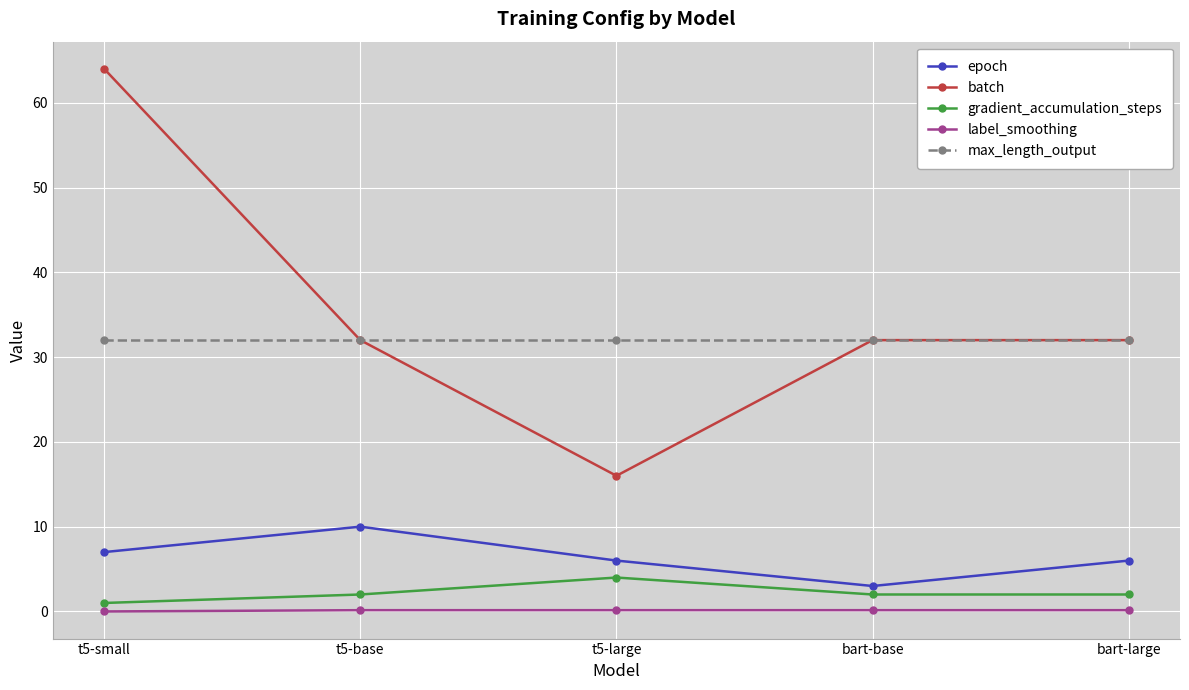

True or false: batch and gradient_accumulation_steps intersect in this chart.

False